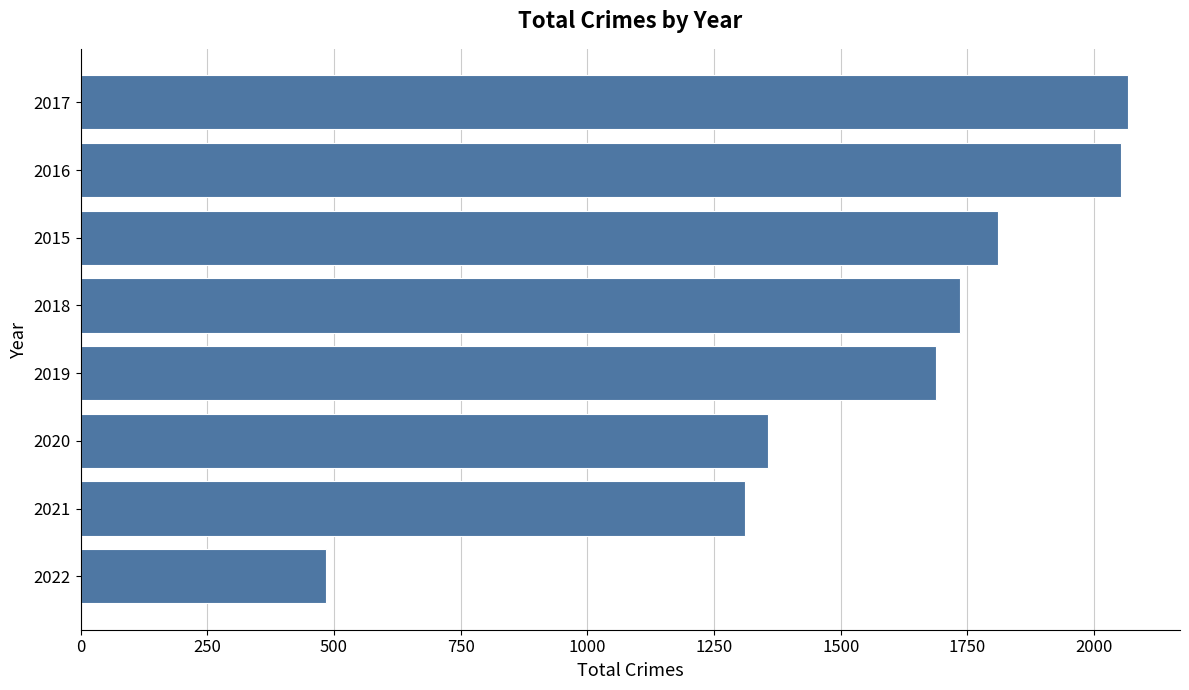

Reading top to bottom, transcribe all the data shown in this chart.

2017=2066	2016=2053	2015=1811	2018=1736	2019=1687	2020=1357	2021=1312	2022=484